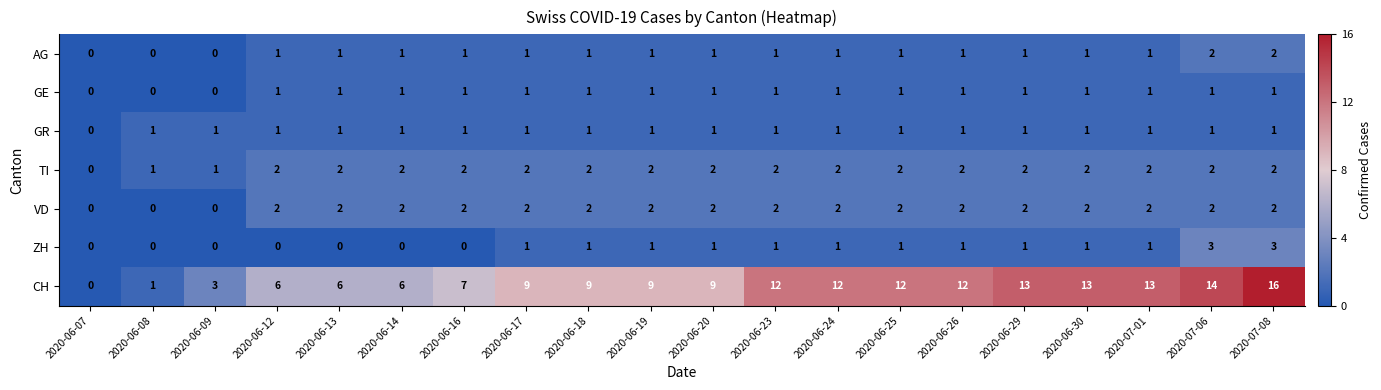

What is the total value across all series at 2020-06-19?

17